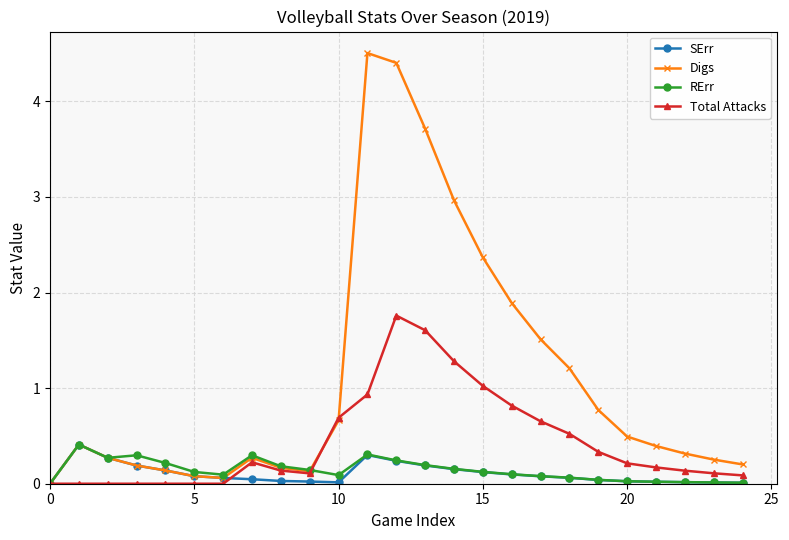

Which series has the largest total across all categories?

Digs